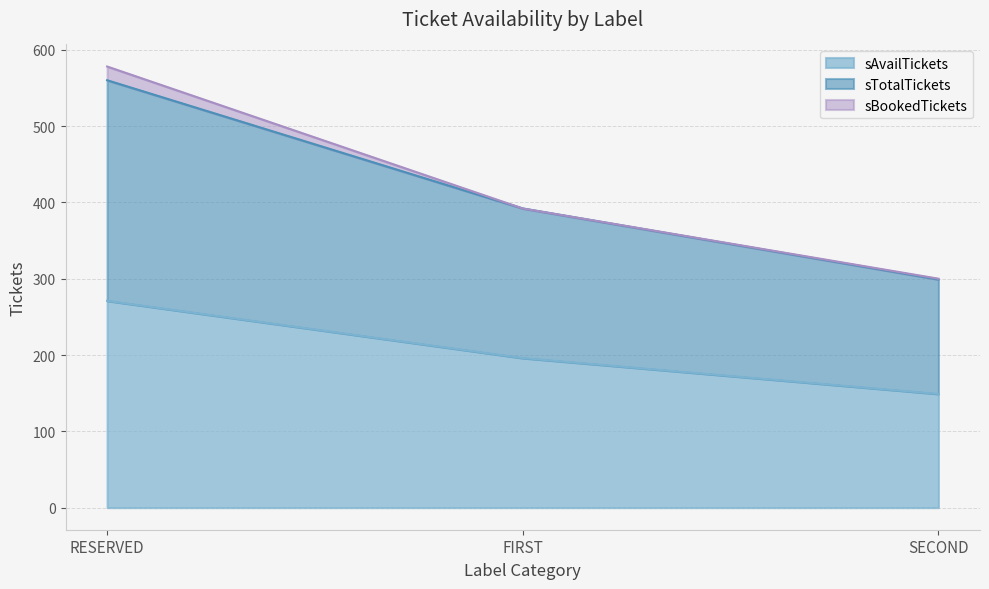

The value of sAvailTickets at RESERVED is 365. True or false?

False